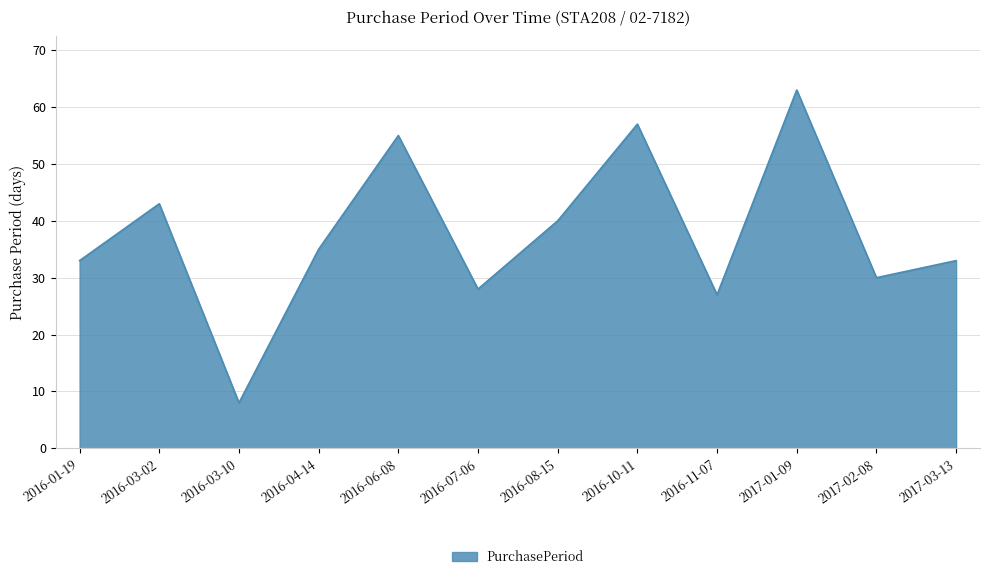

At which label does the data first exceed 35?

2016-03-02